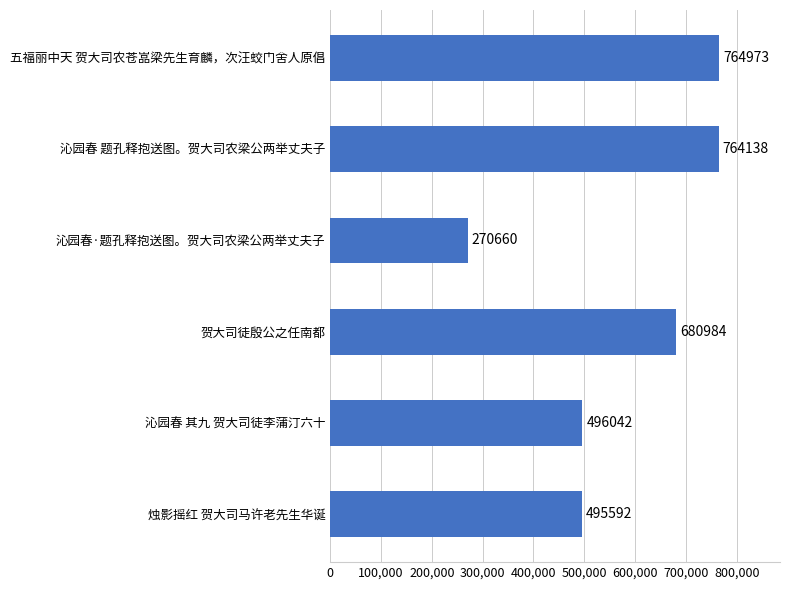

Reading bottom to top, transcribe all the data shown in this chart.

烛影摇红 贺大司马许老先生华诞=495592	沁园春 其九 贺大司徒李蒲汀六十=496042	贺大司徒殷公之任南都=680984	沁园春·题孔释抱送图。贺大司农梁公两举丈夫子=270660	沁园春 题孔释抱送图。贺大司农梁公两举丈夫子=764138	五福丽中天 贺大司农苍嵓梁先生育麟，次汪蛟门舍人原倡=764973